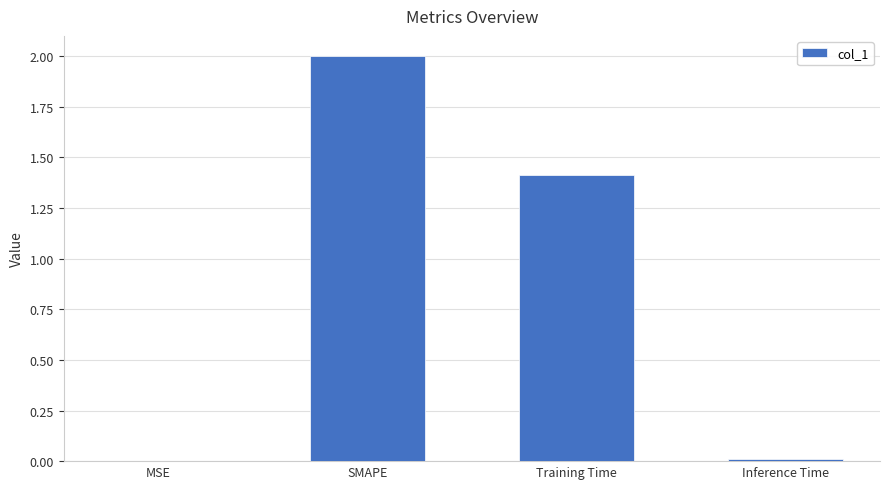

What is the sum of the values at Training Time and SMAPE?

3.4